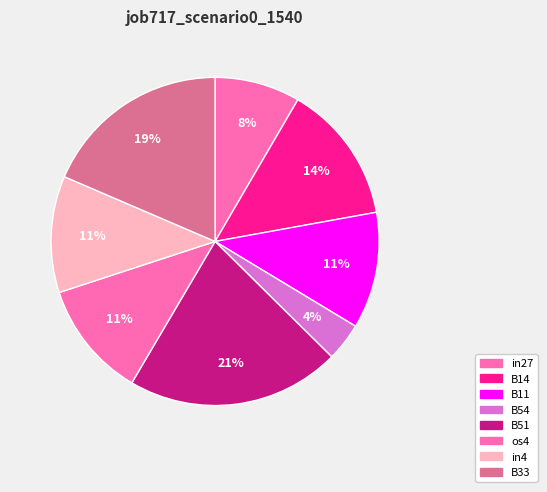

Which has a higher value, os4 or B54?

os4